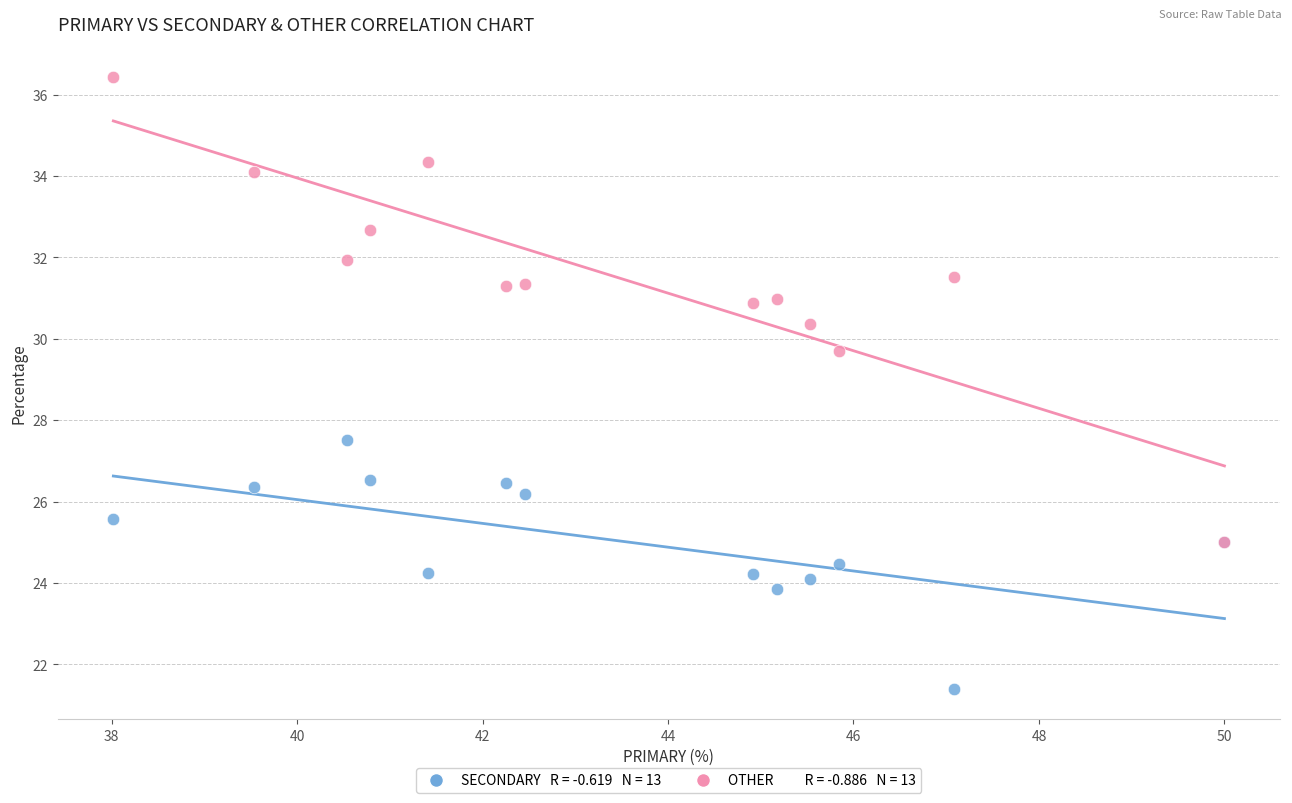

Across all series, what Y value is closest to 28?

27.5